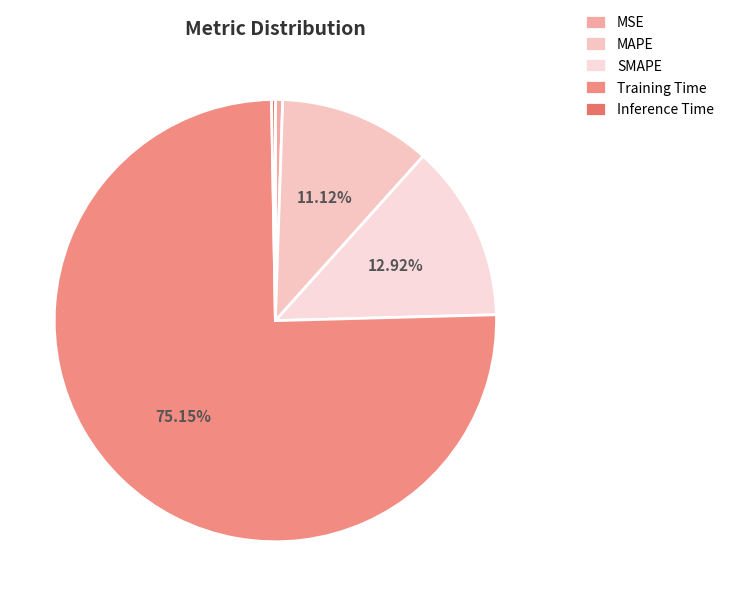

Rank the categories by value from lowest to highest.

Inference Time, MSE, MAPE, SMAPE, Training Time